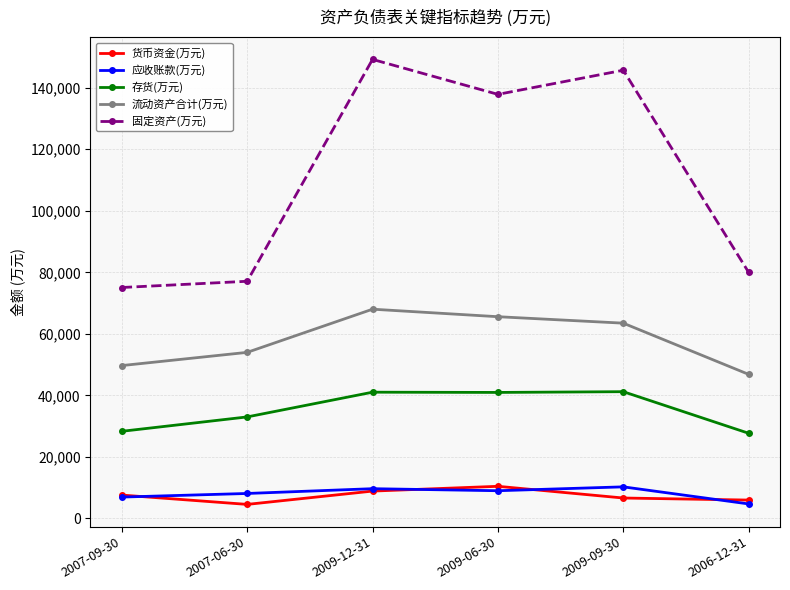

How many categories are shown in the chart?

6